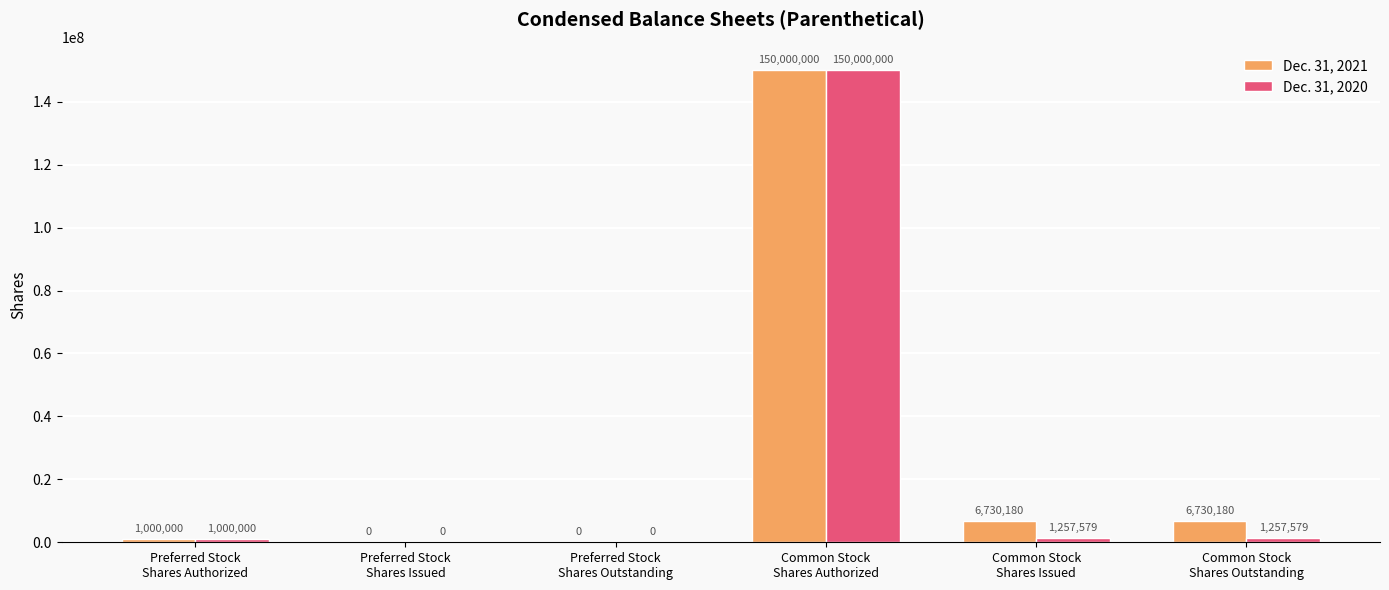

What is the sum of all Dec. 31, 2021 values?

164460360